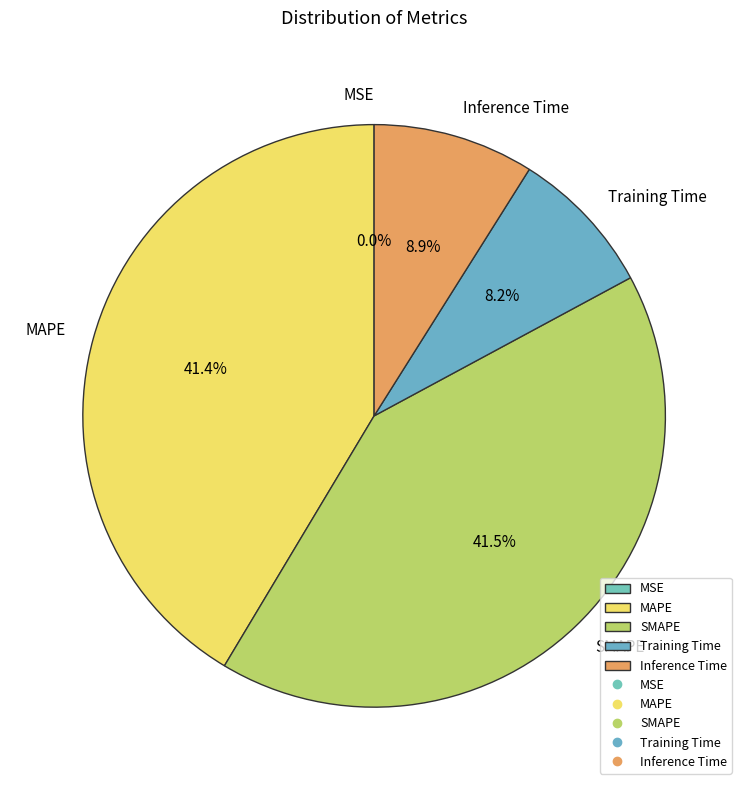

What is the total percentage of Inference Time and SMAPE?

50.4%